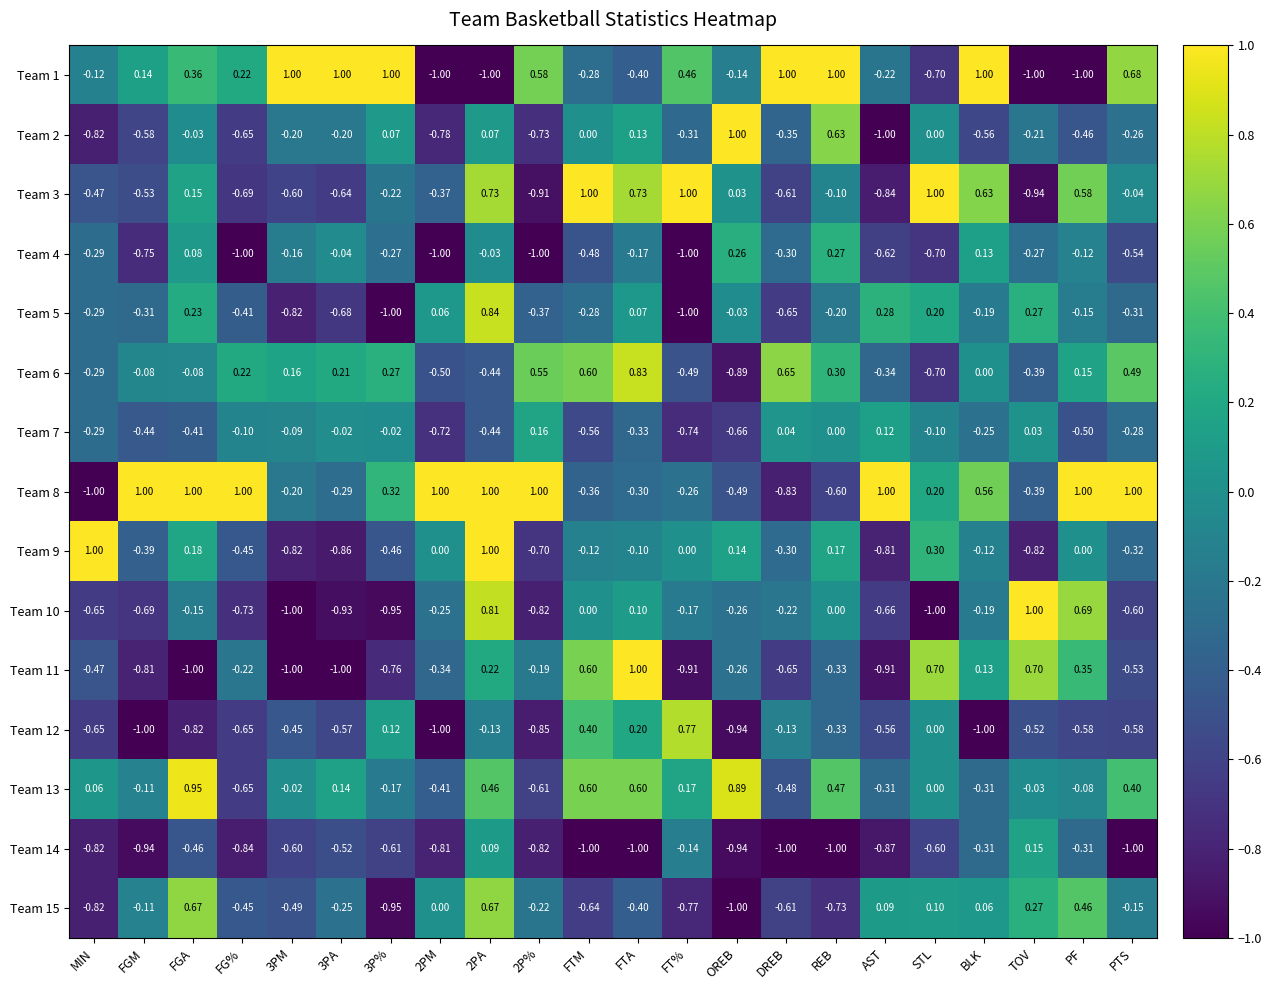

At which label does Team 11 reach its peak?

FTA